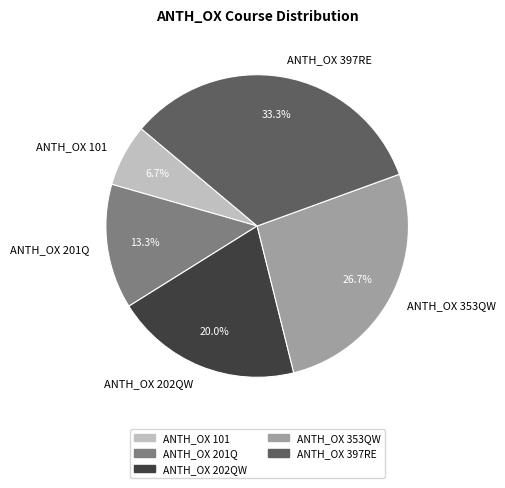

To the nearest percent, what is the difference between the largest and smallest slice percentages?

27%